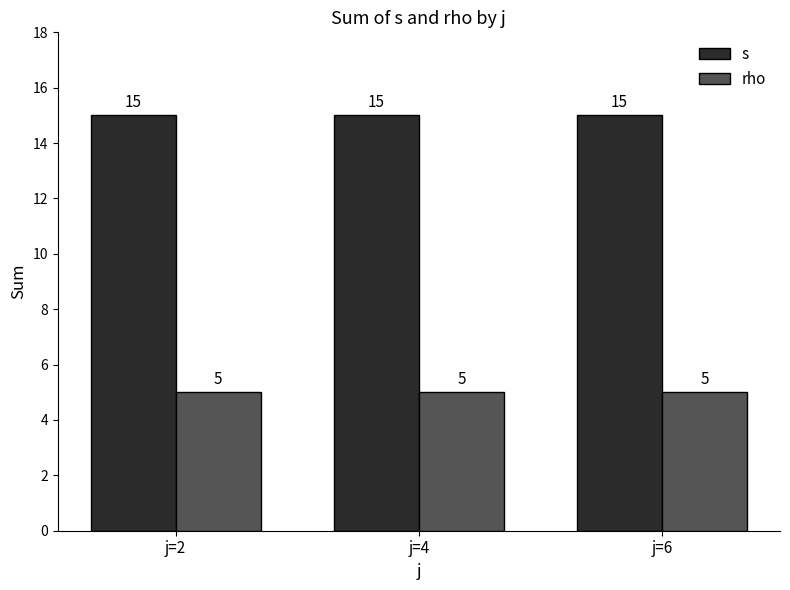

What is the value of the s bar at the 3rd from the left?

15